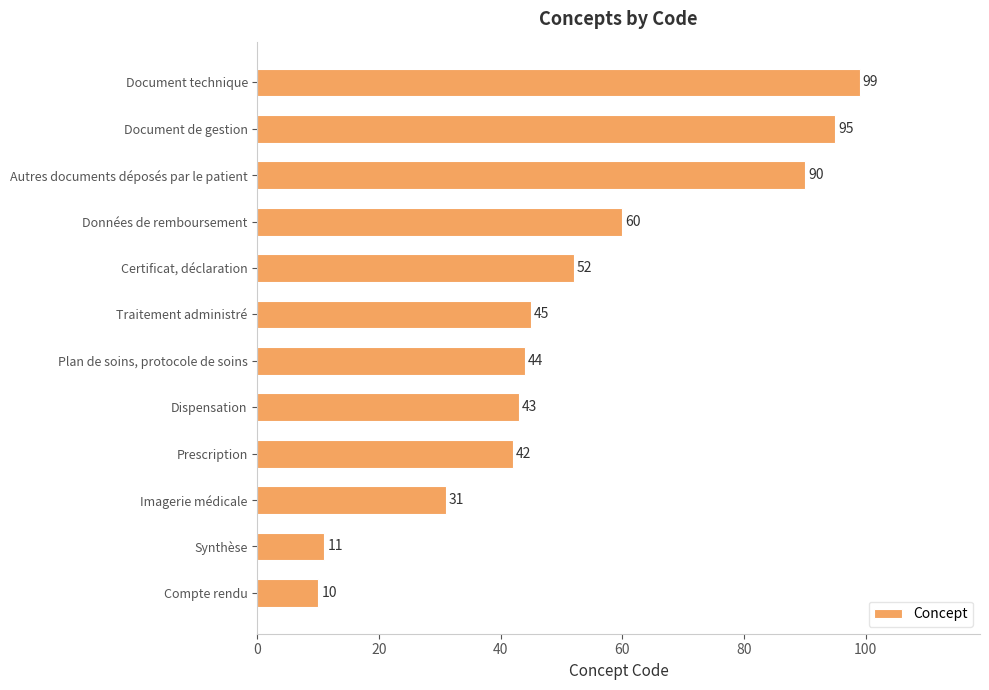

What is the sum of the values at Certificat, déclaration and Synthèse?

63